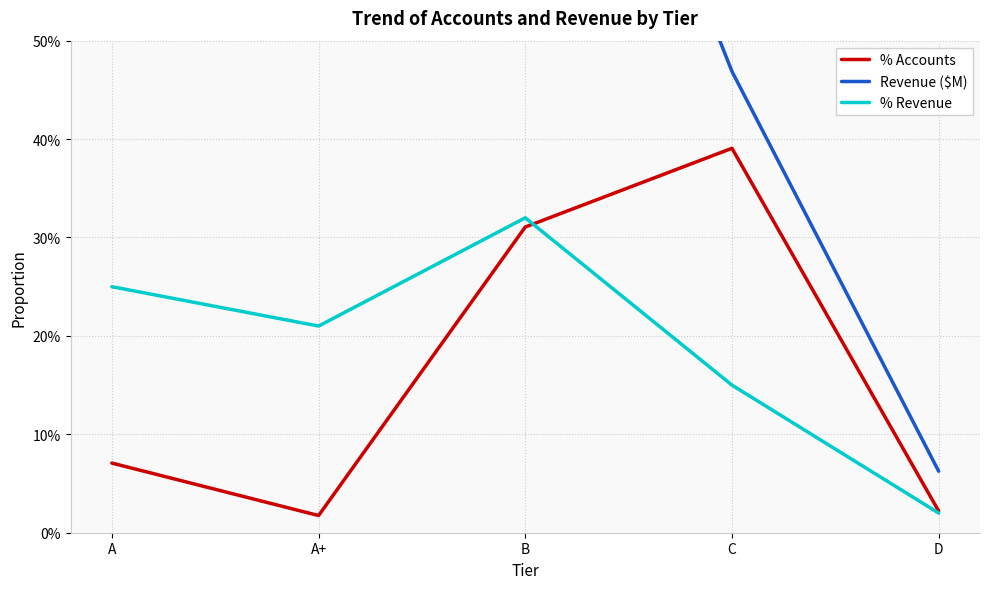

List the labels in order of Revenue ($M) value, largest first.

B, A, A+, C, D